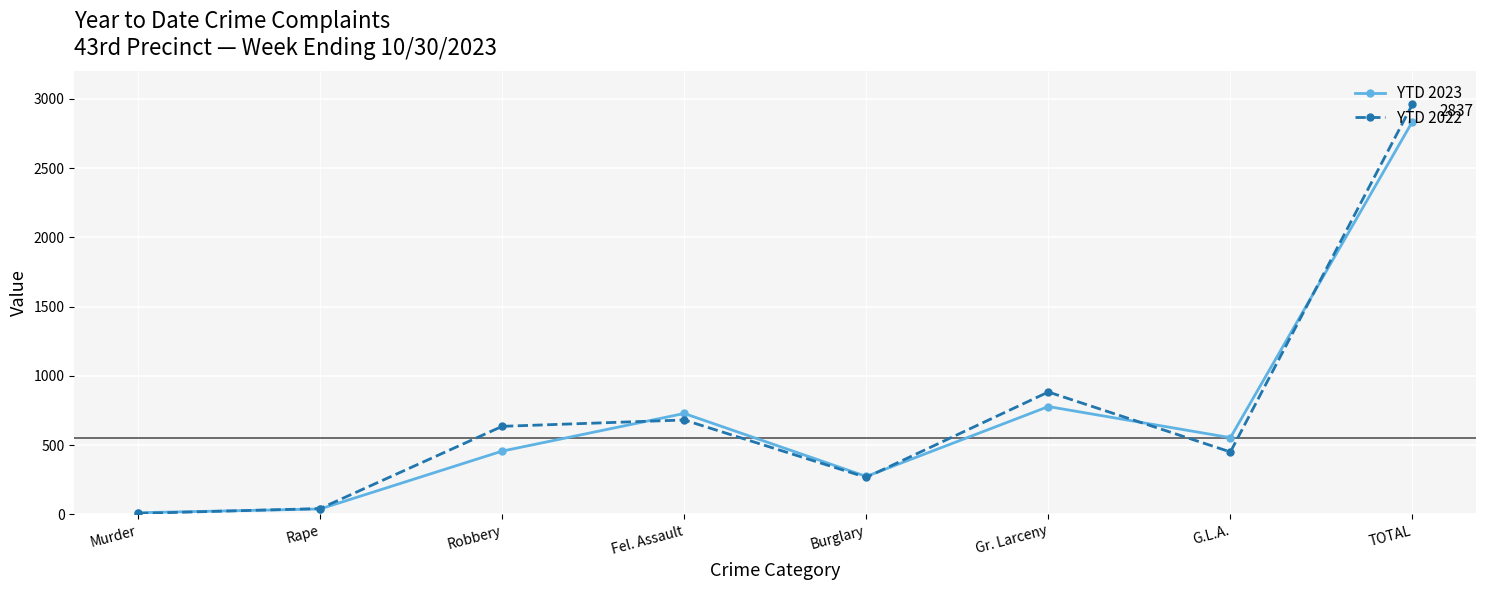

What is the difference between the highest and lowest values at TOTAL?

125